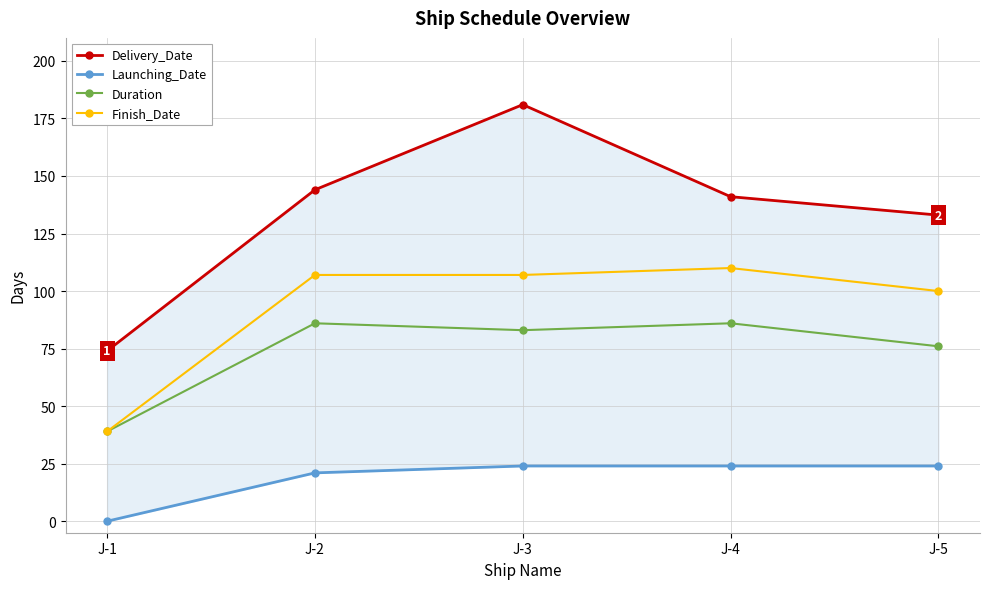

At J-3, list the series in order from smallest to largest.

Launching_Date, Duration, Finish_Date, Delivery_Date